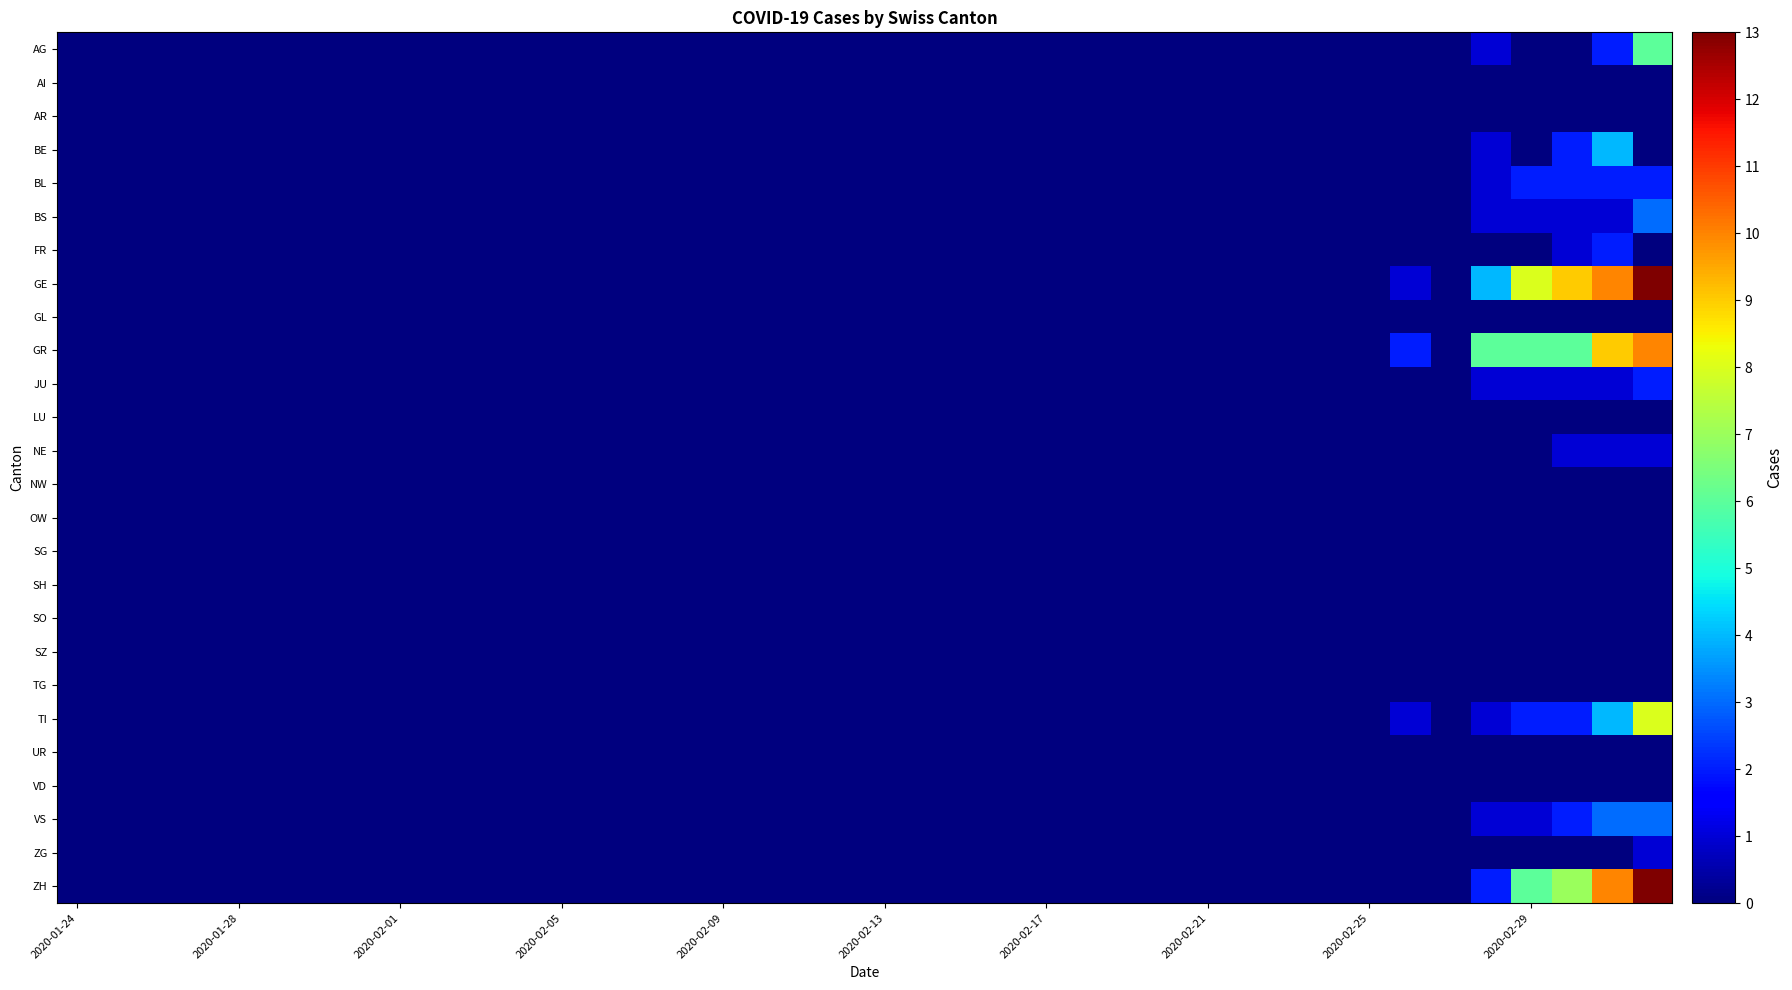

How many categories are shown in the chart?

40